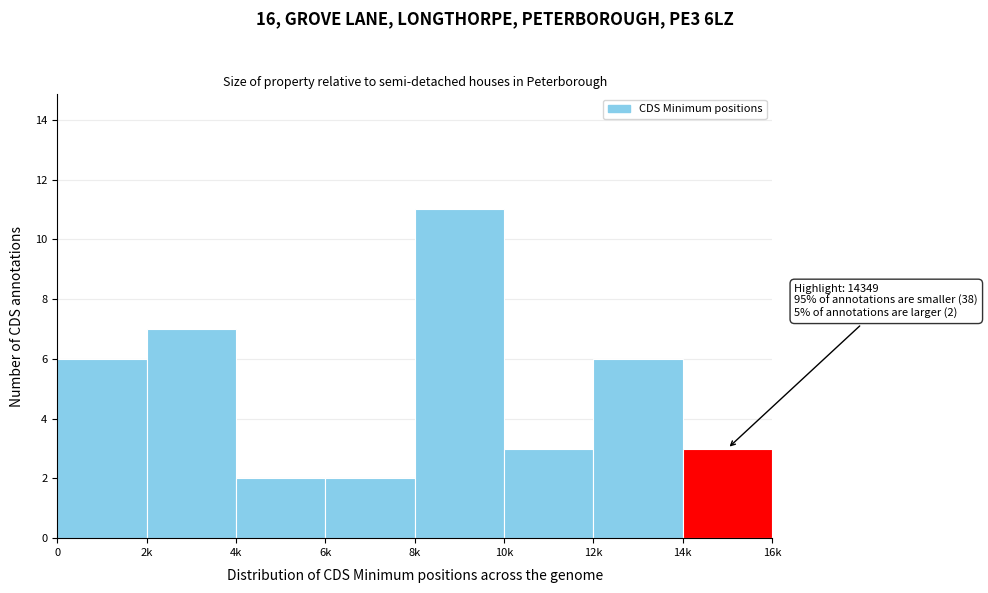

Reading left to right, what are all the values shown in this chart?

0=6	2k=7	4k=2	6k=2	8k=11	10k=3	12k=6	14k=3